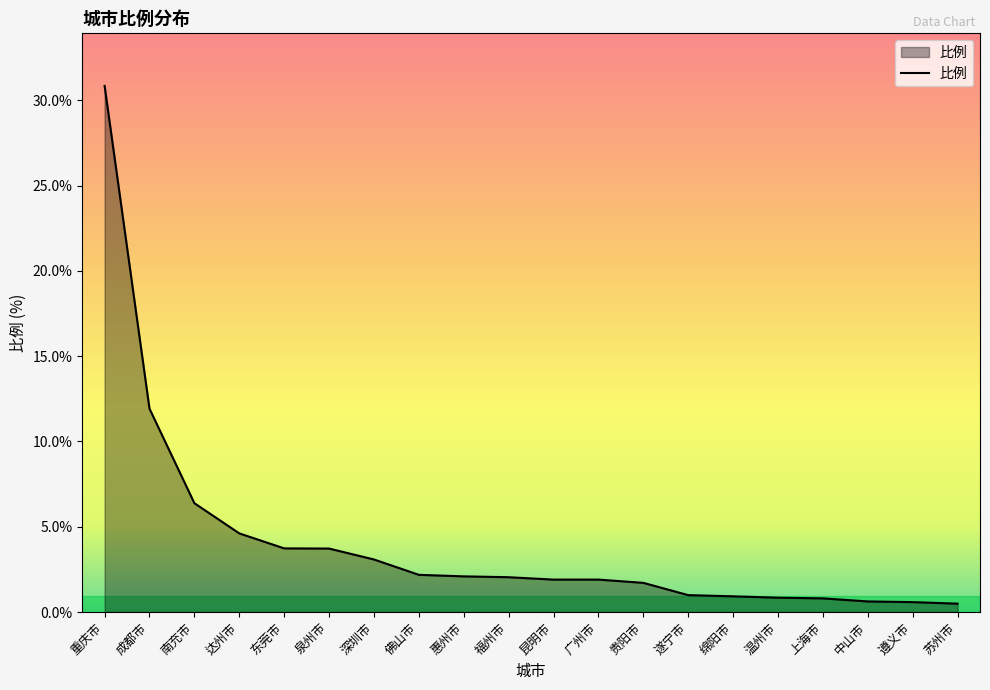

What is the minimum value shown in the chart?

0.5